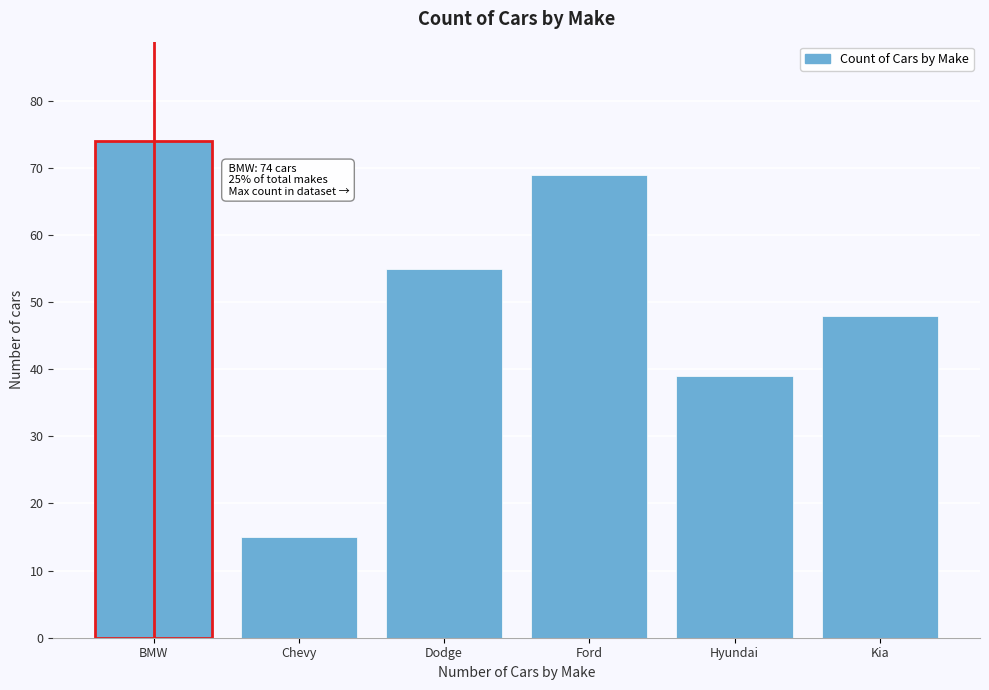

Reading right to left, extract all data points from this chart.

48	39	69	55	15	74